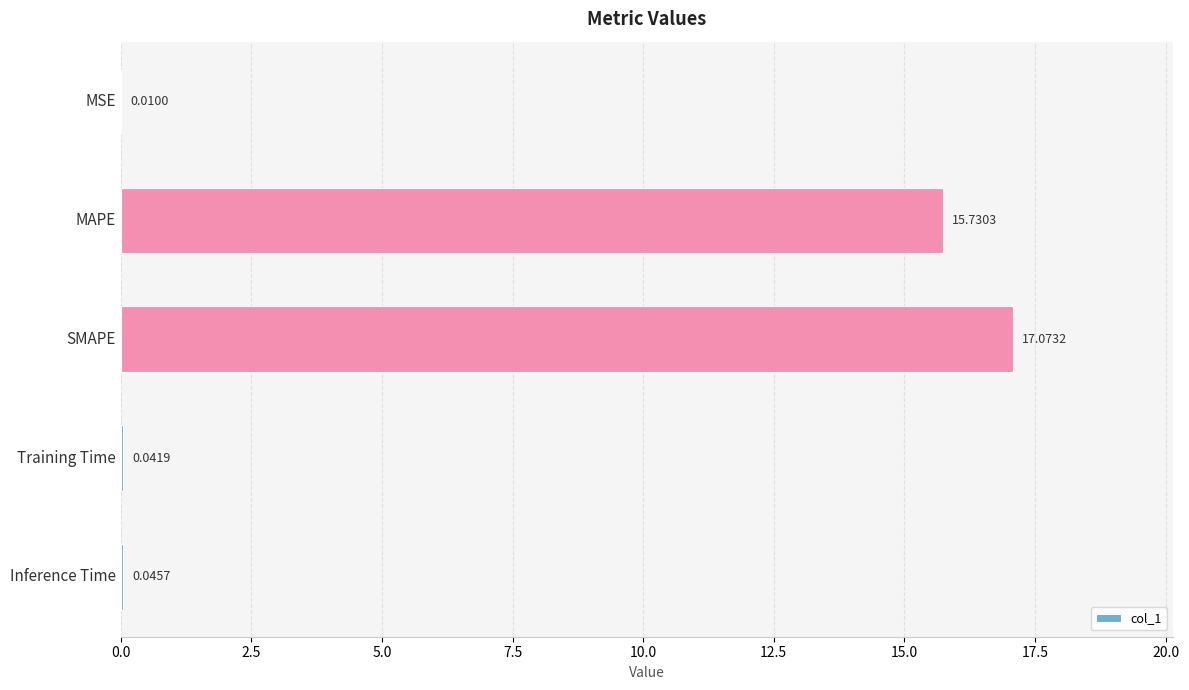

Count the number of categories in the chart.

5